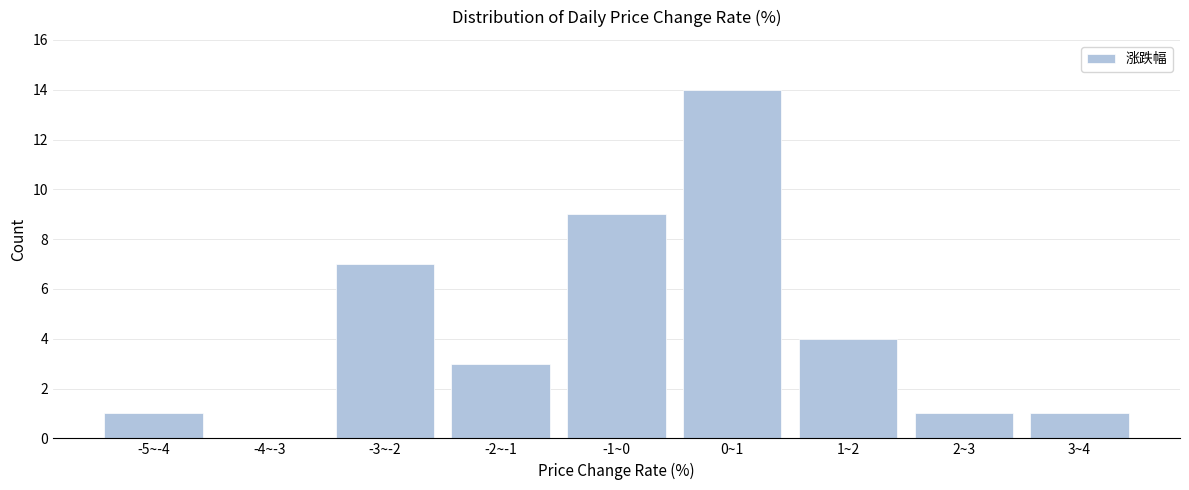

Reading left to right, extract all data points from this chart.

-5~-4=1	-4~-3=0	-3~-2=7	-2~-1=3	-1~0=9	0~1=14	1~2=4	2~3=1	3~4=1